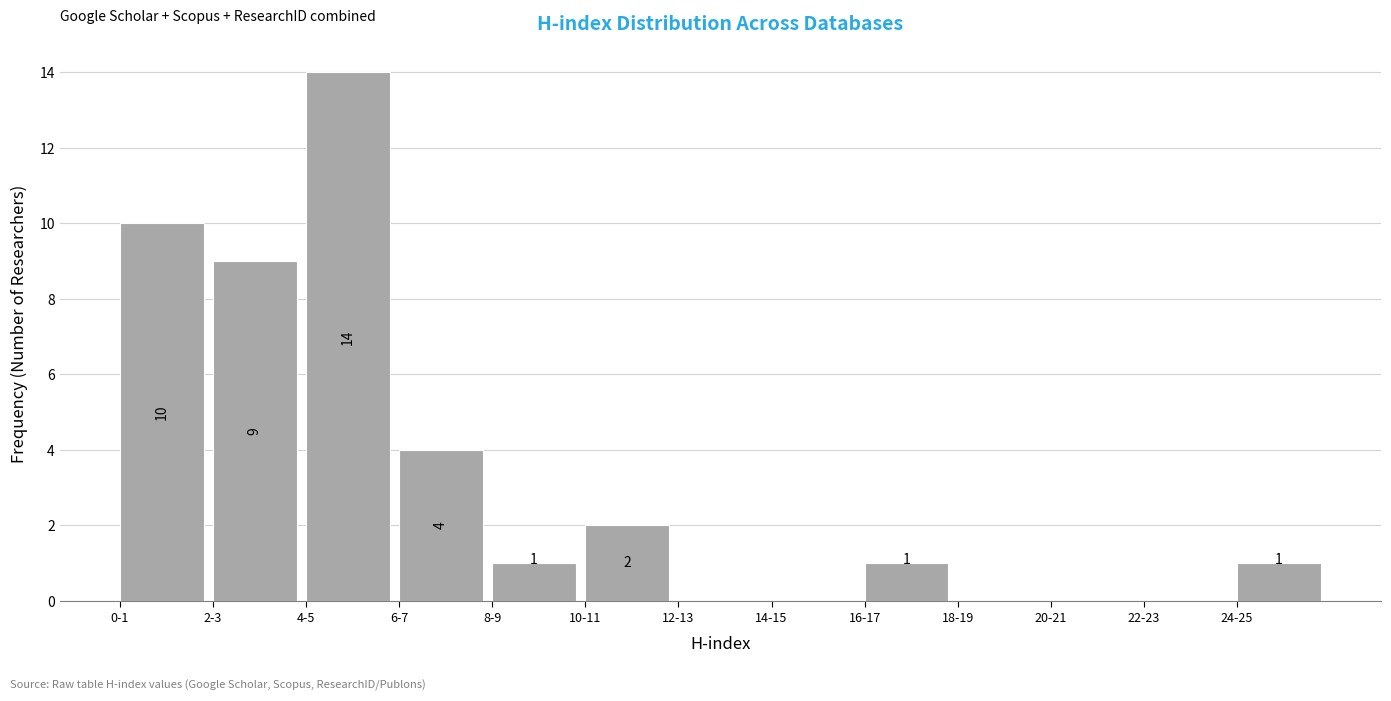

Reading left to right, transcribe all the data shown in this chart.

0-1=10	2-3=9	4-5=14	6-7=4	8-9=1	10-11=2	12-13=0	14-15=0	16-17=1	18-19=0	20-21=0	22-23=0	24-25=1